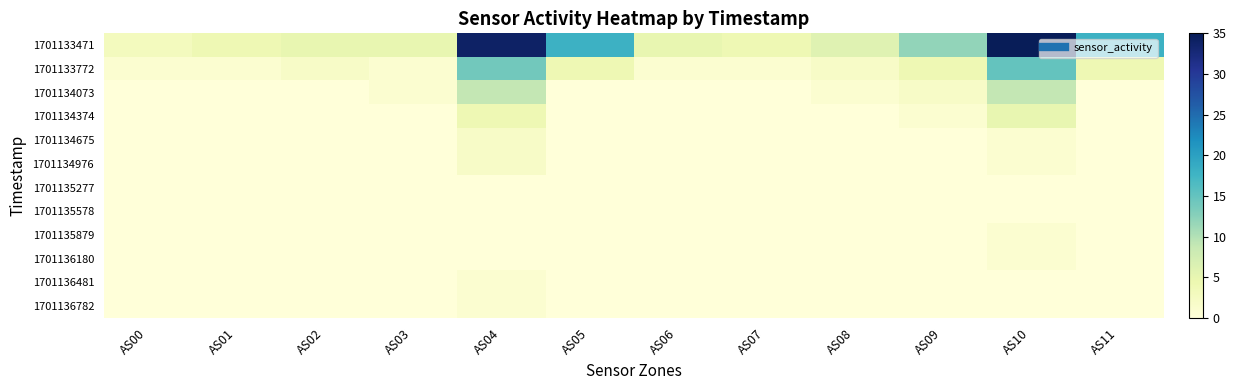

At which category does the chart reach its minimum across all series?

AS00